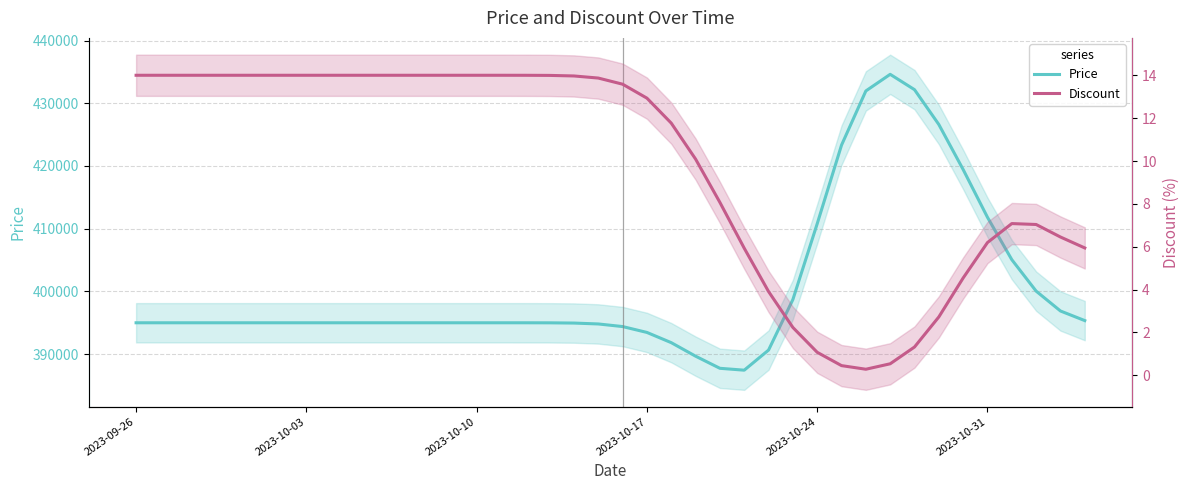

What is the difference between the maximum and minimum values in the Discount series?

13.7